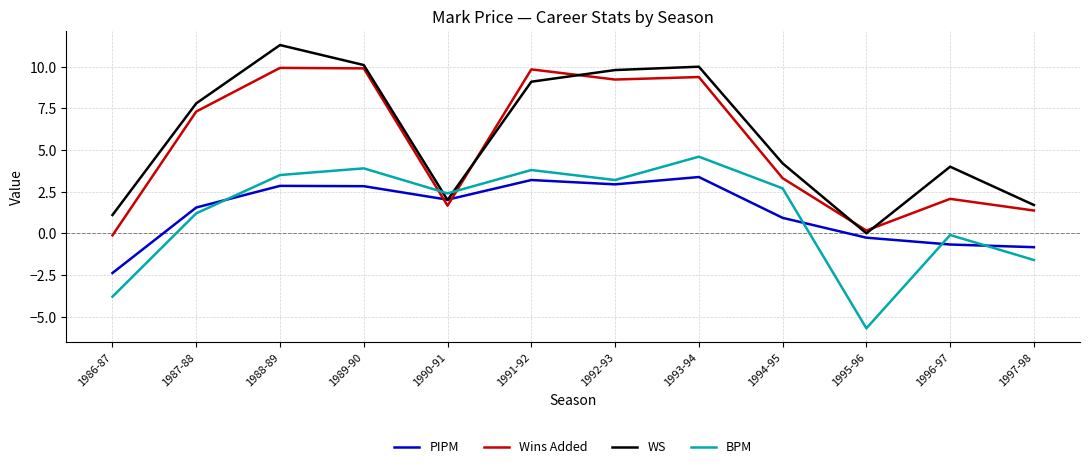

At which label is BPM closest to 0?

1996-97